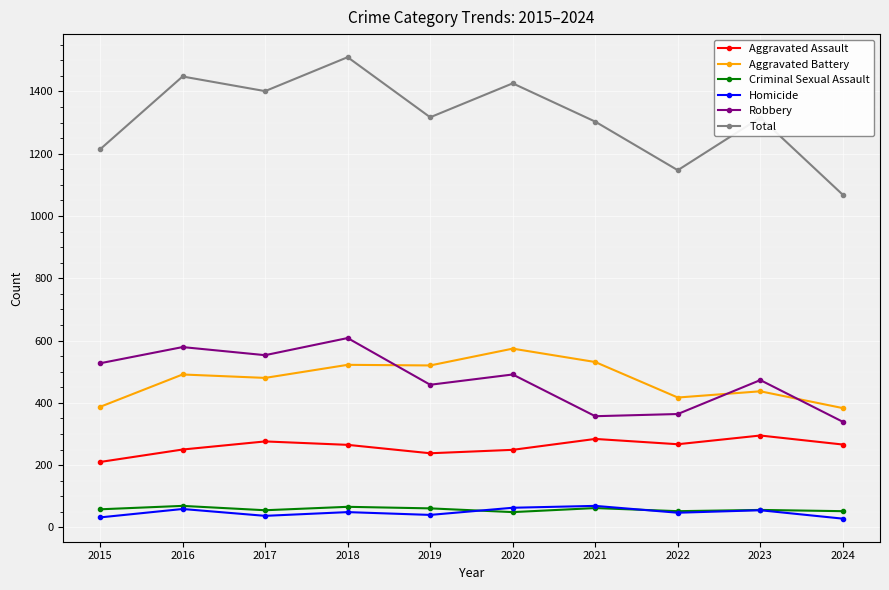

What are all the series names shown in the legend?

Aggravated Assault, Aggravated Battery, Criminal Sexual Assault, Homicide, Robbery, Total